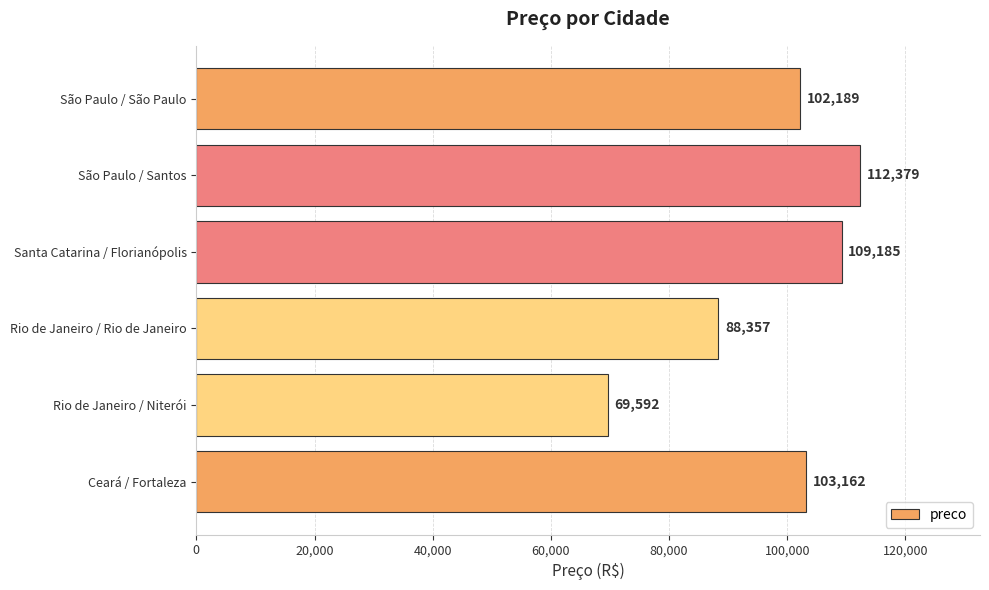

What is the approximate value at Rio de Janeiro / Rio de Janeiro?

88357